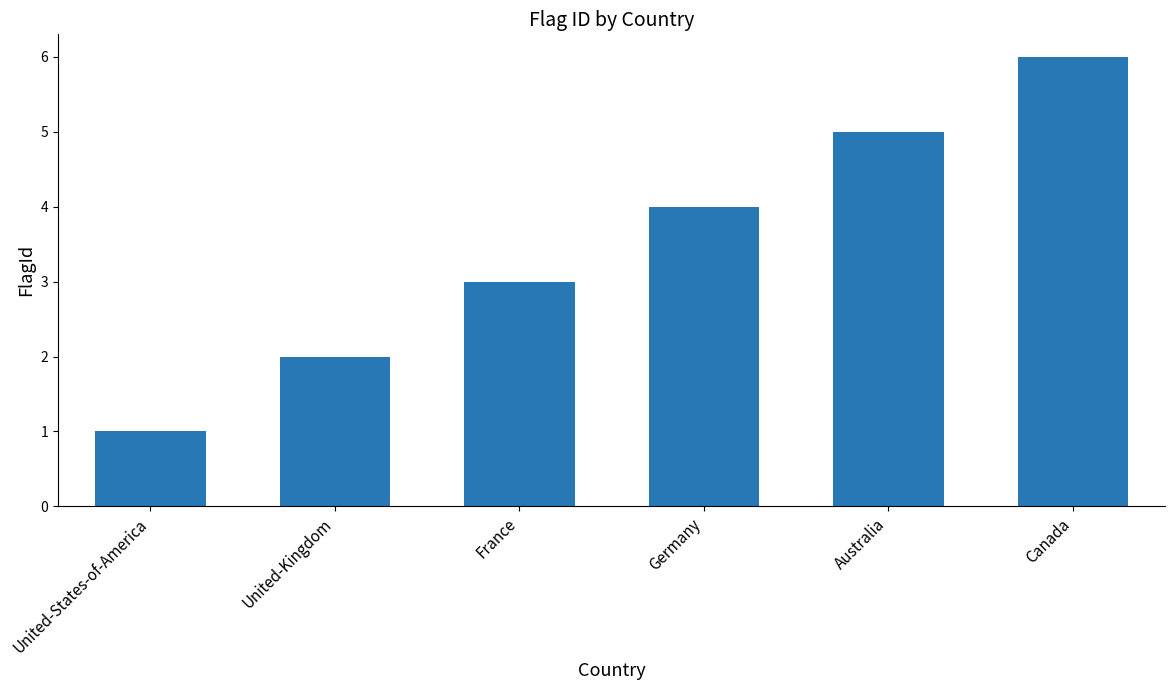

Which category has the highest value across all series?

Canada